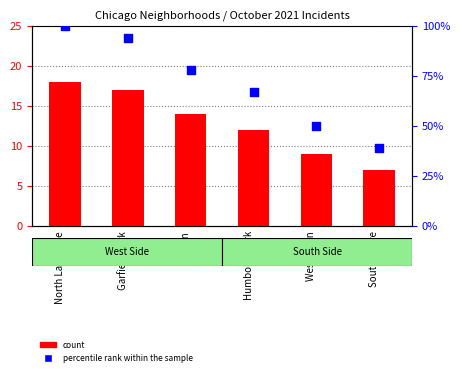

Which series has the widest spread of Y values?

percentile rank within the sample